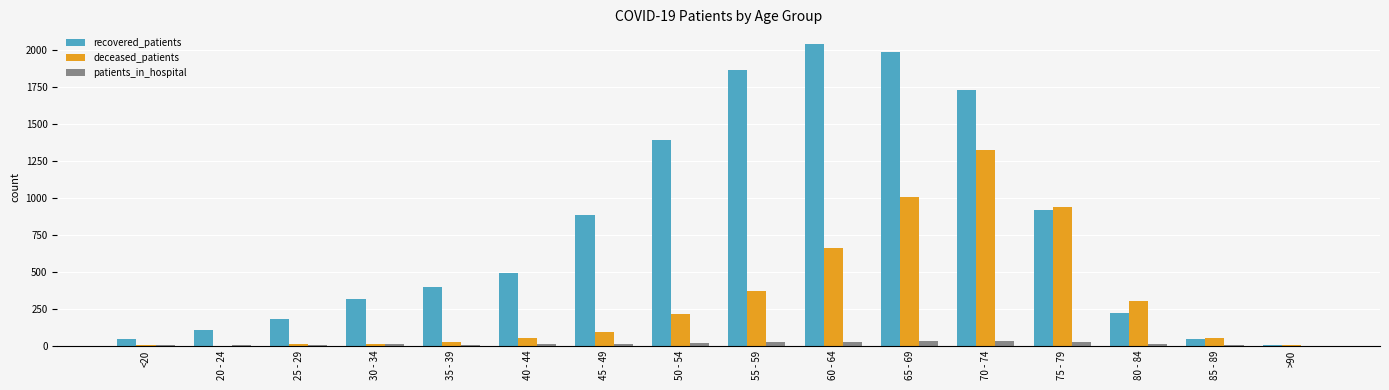

What is the sum of all deceased_patients values?

5055